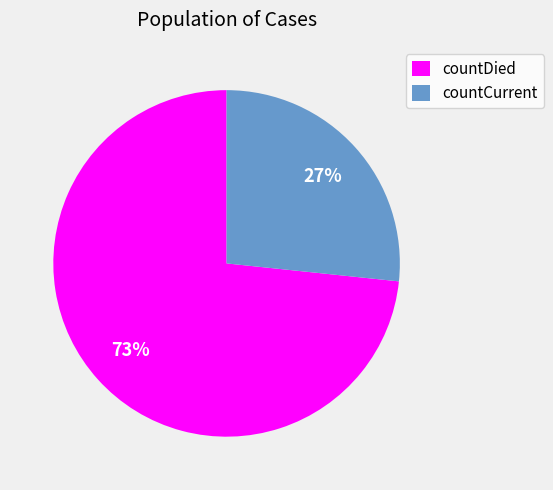

Rank the categories by value from lowest to highest.

countCurrent, countDied